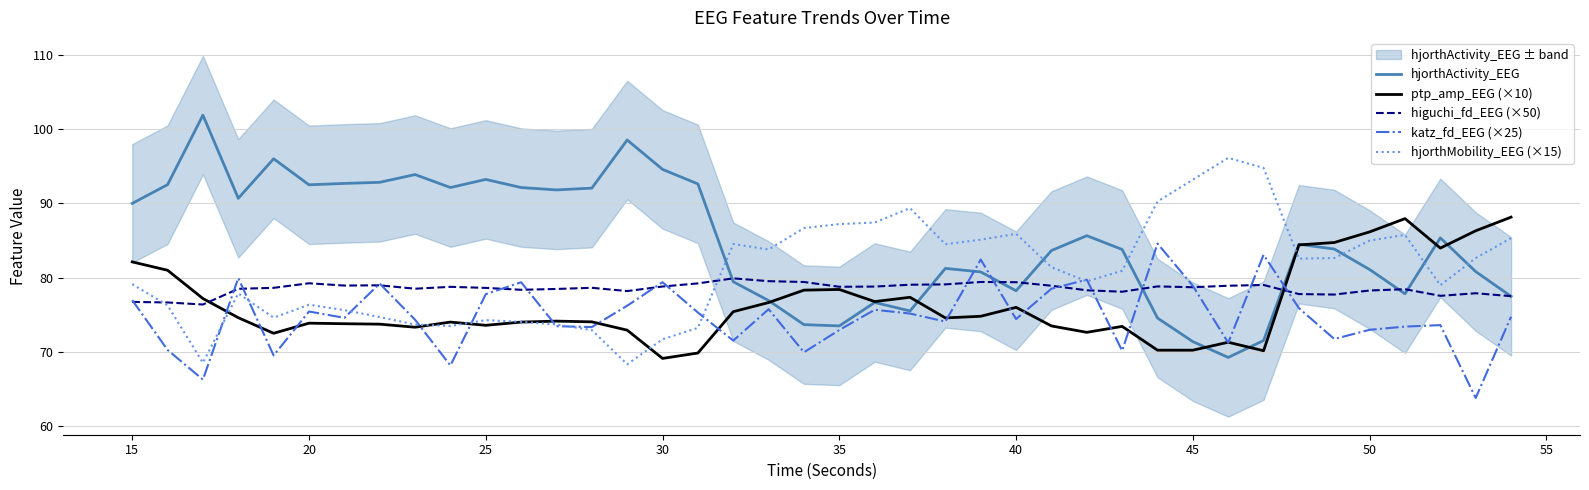

What is the maximum value for hjorthActivity_EEG?

101.9